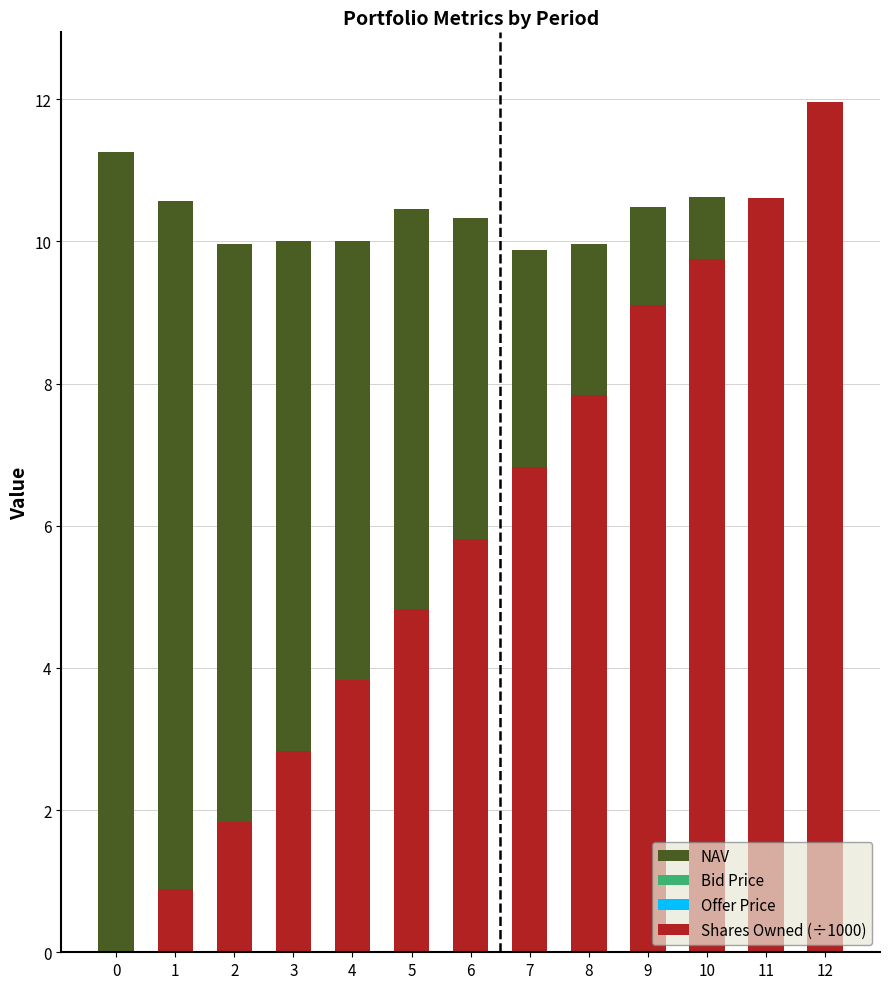

How many series are shown in this chart?

4